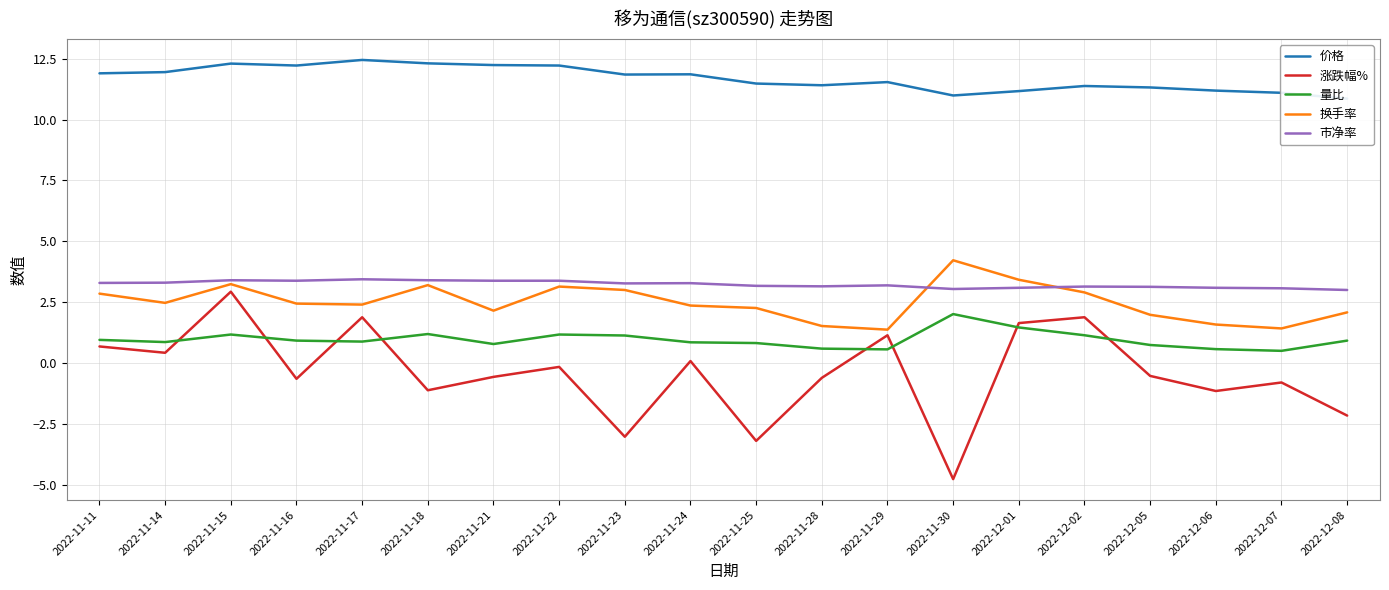

What is the total value across all series at 2022-11-14?

19.0